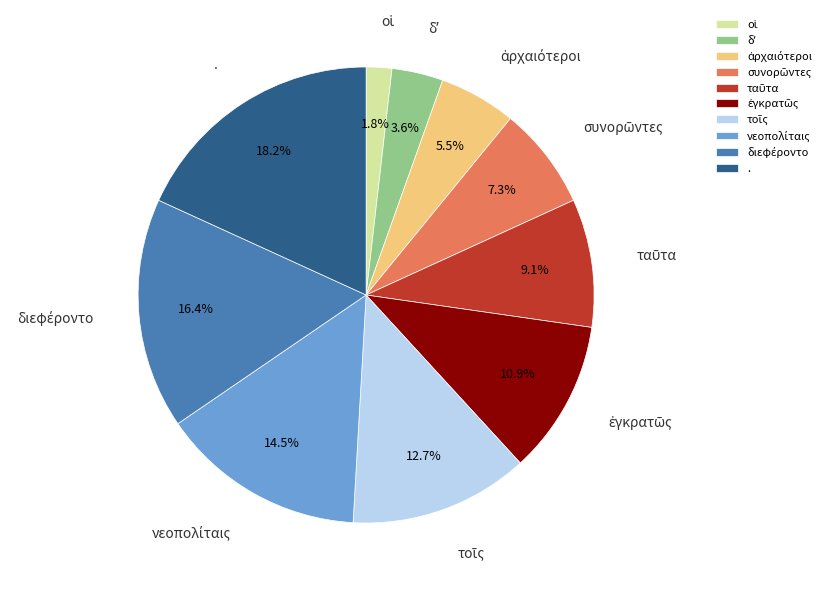

Which slice is the largest?

.